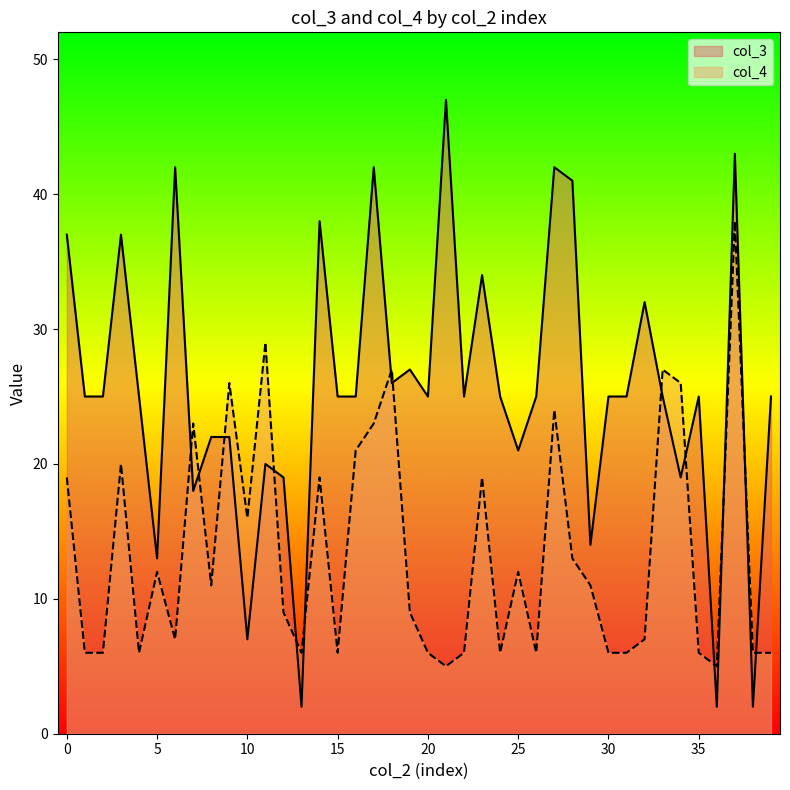

Between which two adjacent categories do col_3 and col_4 first intersect?

6 and 7